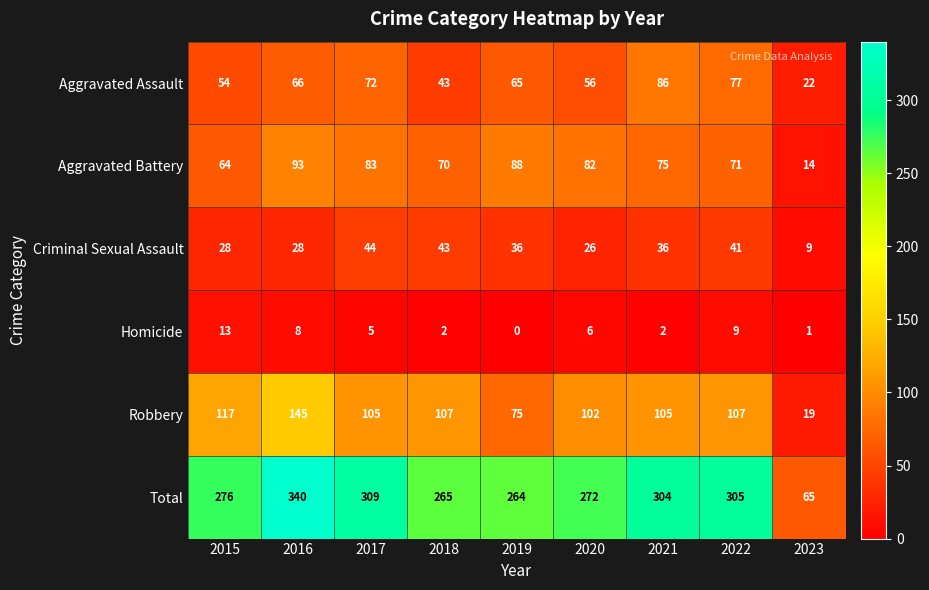

What is the maximum value shown in the chart?

340